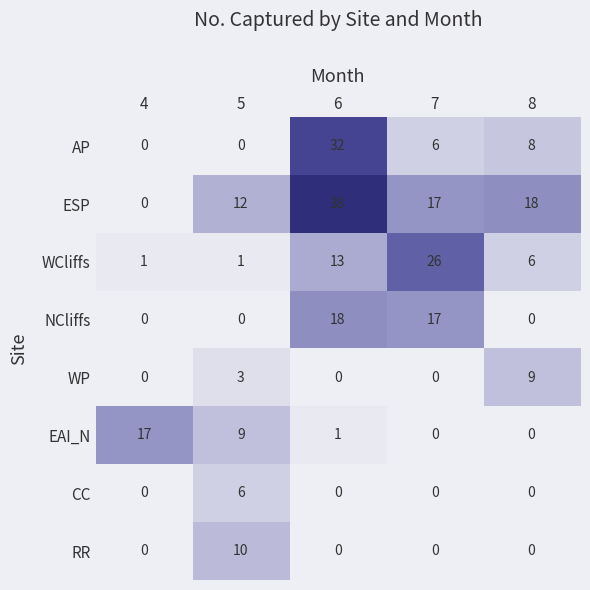

Where is NCliffs nearest to the value 9?

7